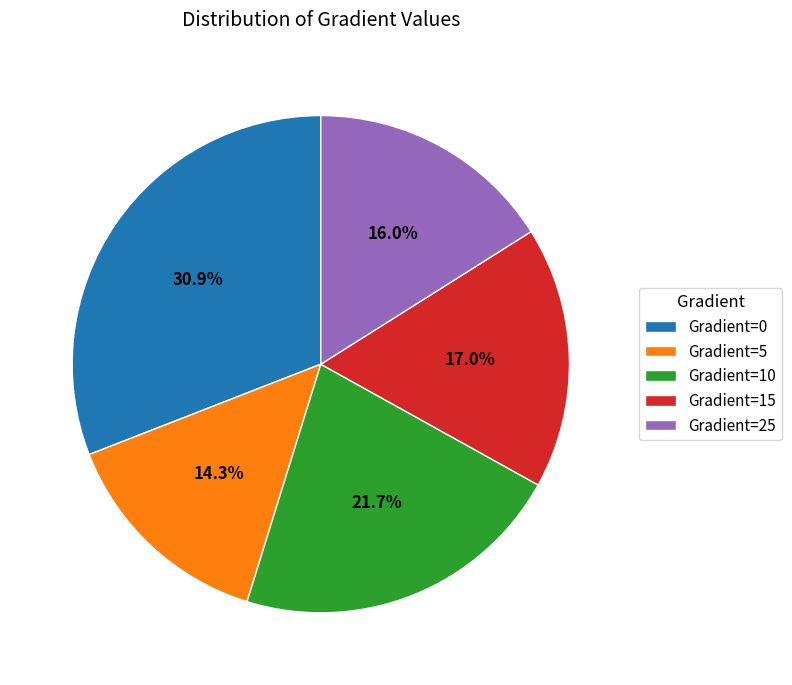

Do Gradient=5 and Gradient=0 together represent more than half of the pie?

No